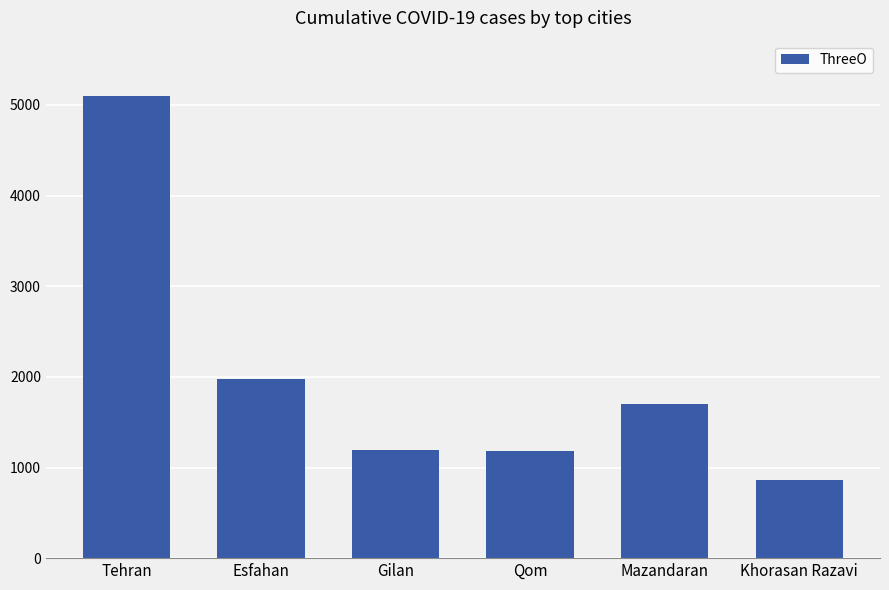

How many values are below 1700?

3